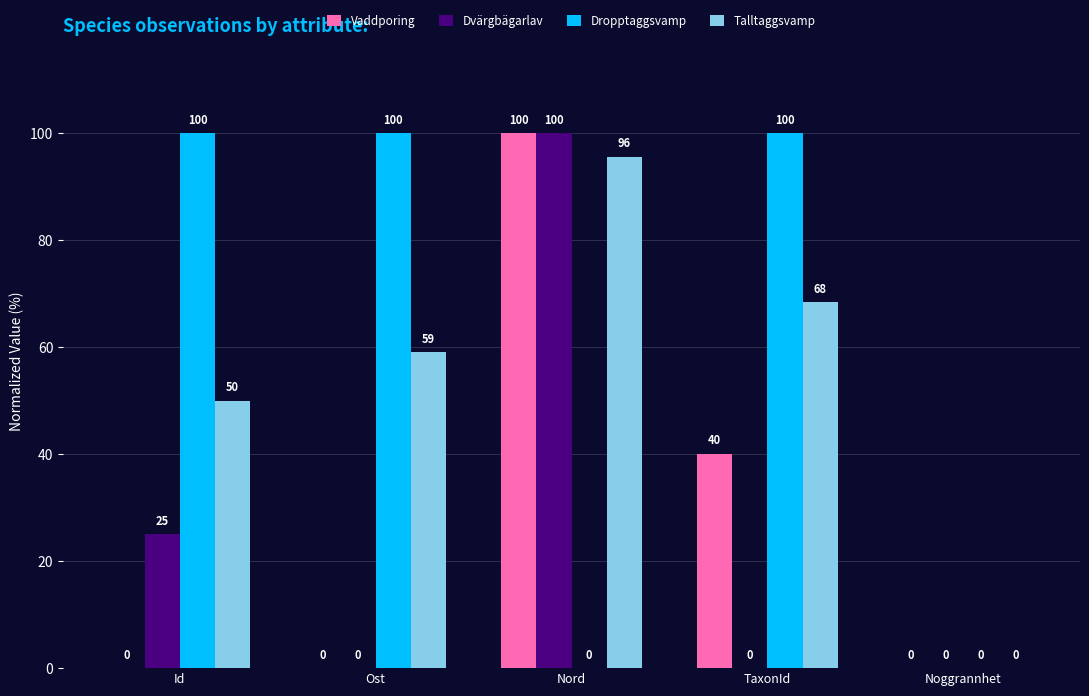

What is the maximum value for Vaddporing?

100.0